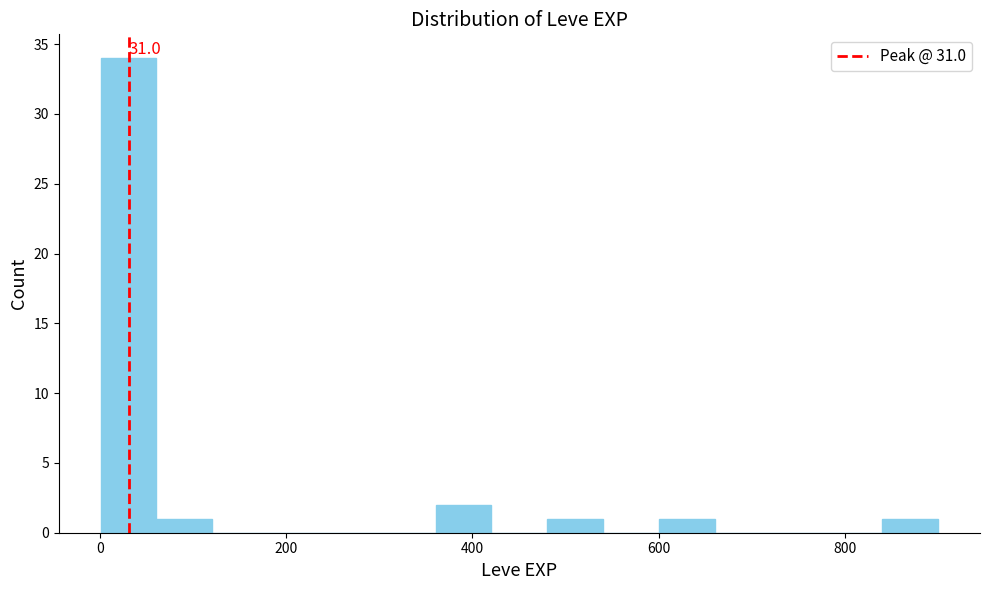

Read against the x-axis, roughly where is the centre of the tallest bar?

40